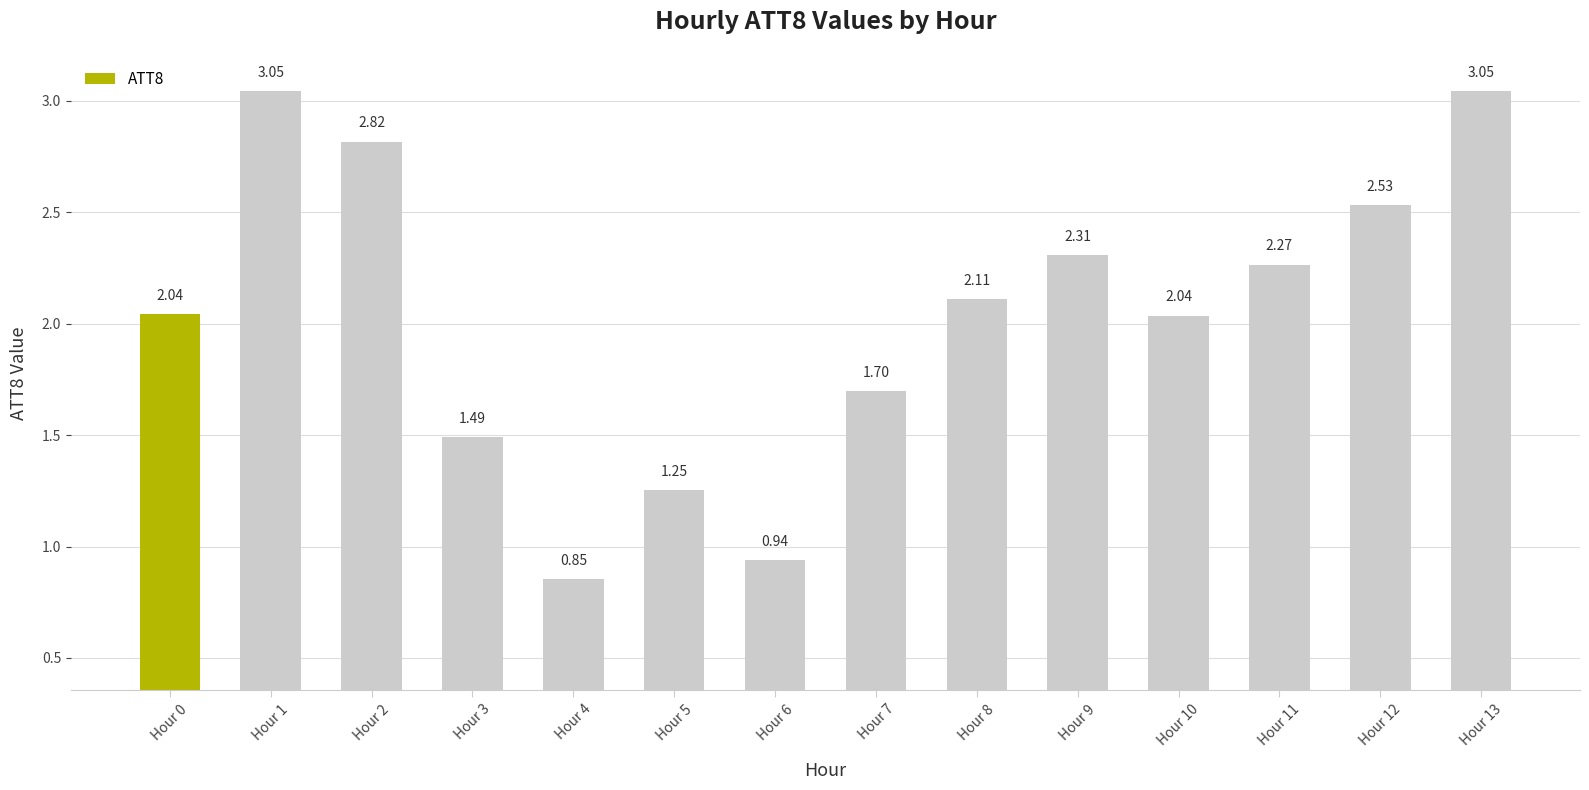

What is the difference between the values at Hour 10 and Hour 5?

0.8